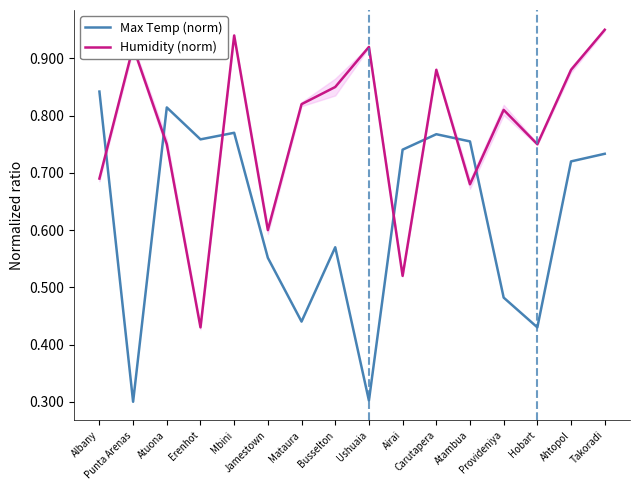

Which category has the highest value in the Humidity (norm) series?

Takoradi